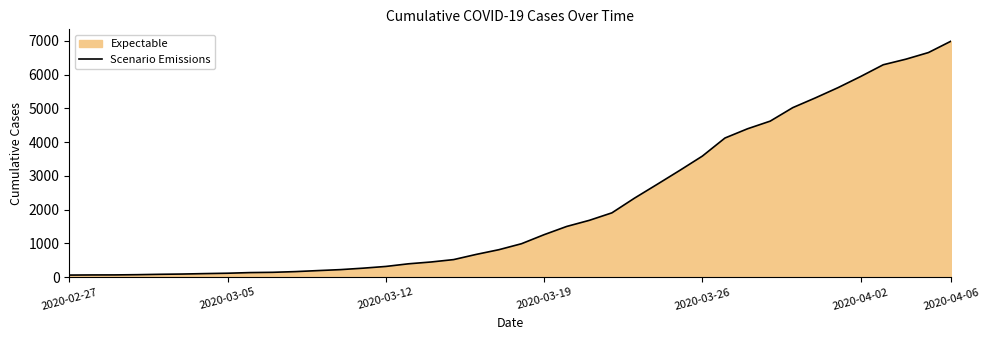

What is the difference between the maximum and minimum values?

6931